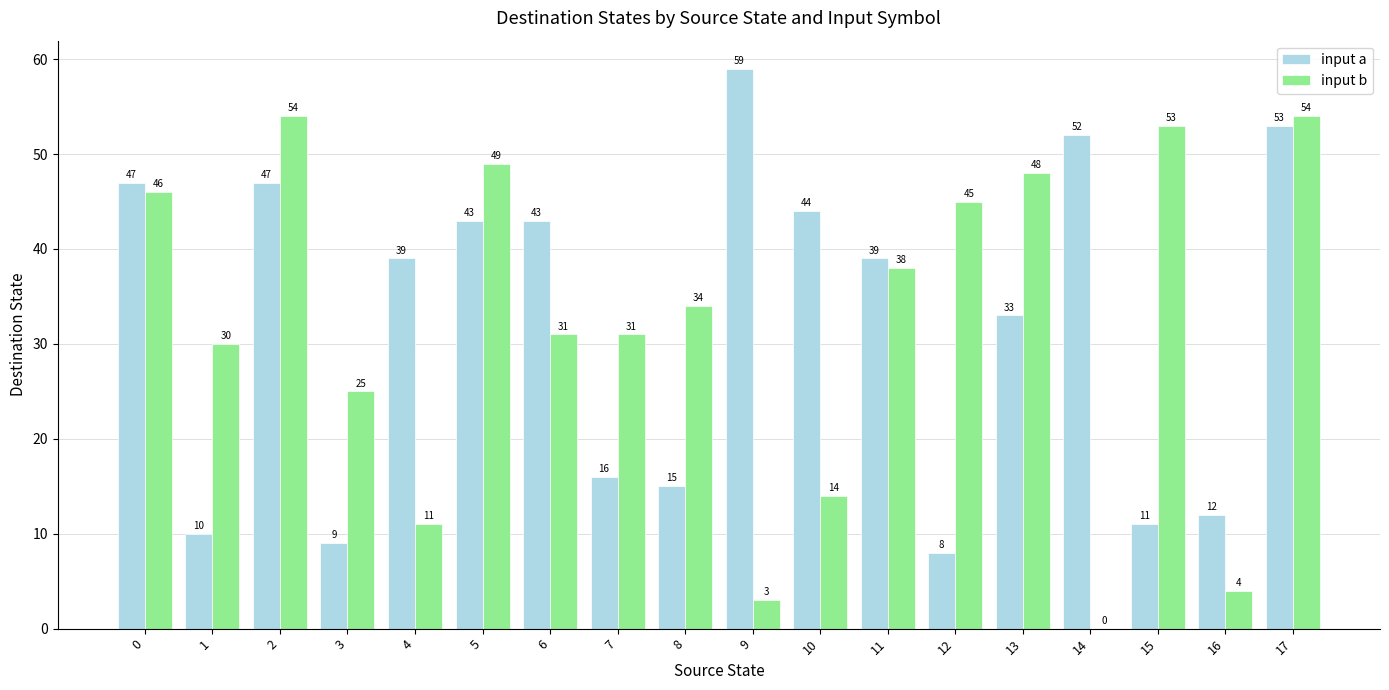

What is the sum of the input b values at 6 and 11?

69